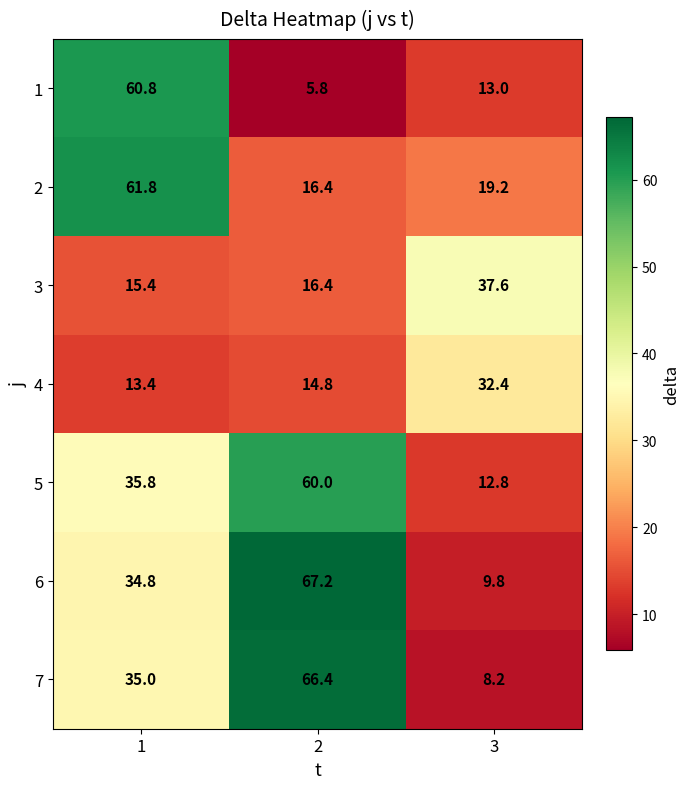

At which category does the chart reach its minimum across all series?

2